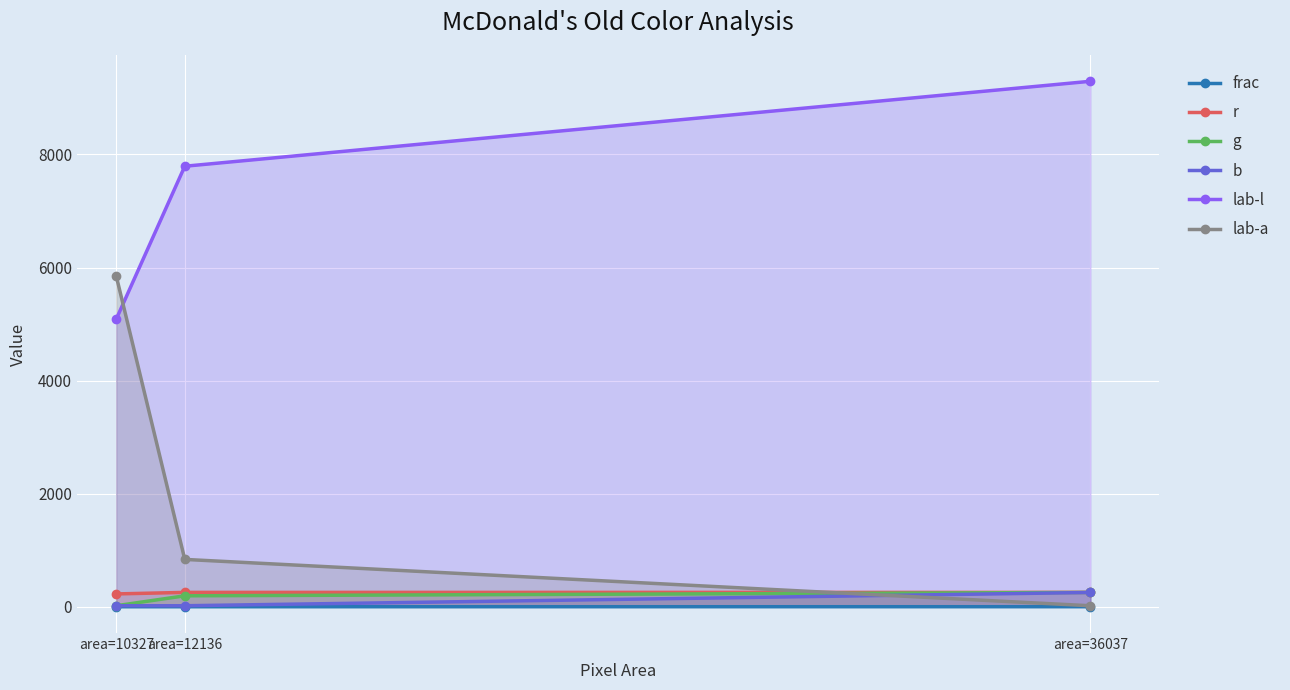

At which label does lab-l first exceed 7792?

area=12136